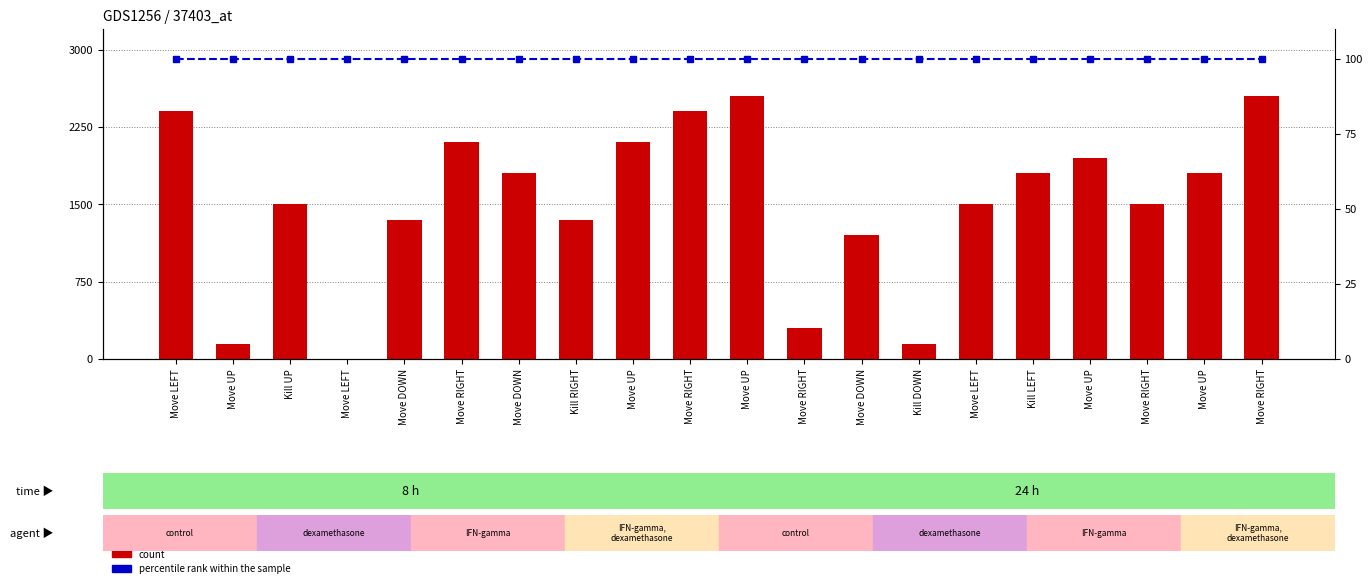

Which series has the widest spread of values?

count